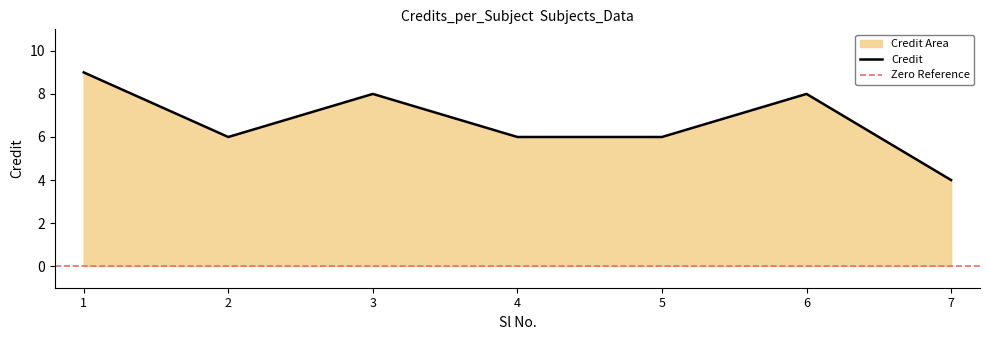

List the labels in order of value, largest first.

1, 3, 6, 2, 4, 5, 7